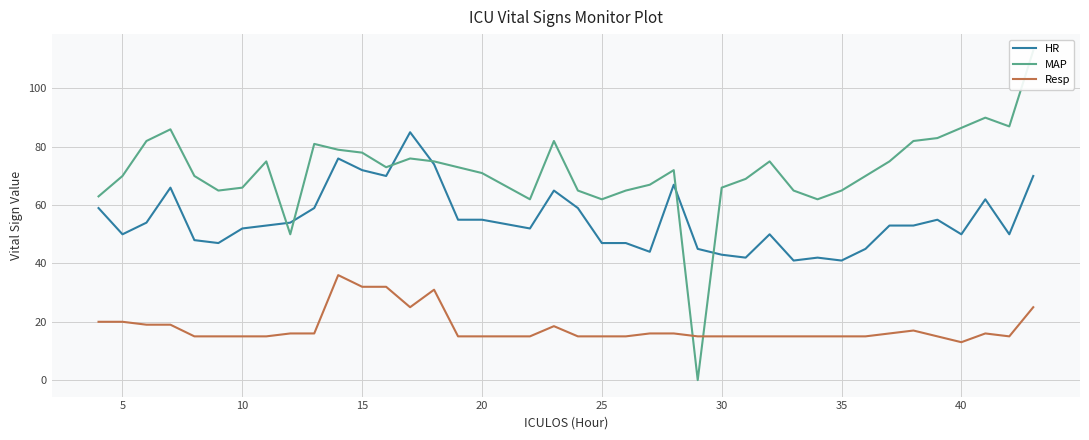

Which series has the widest spread of values?

MAP